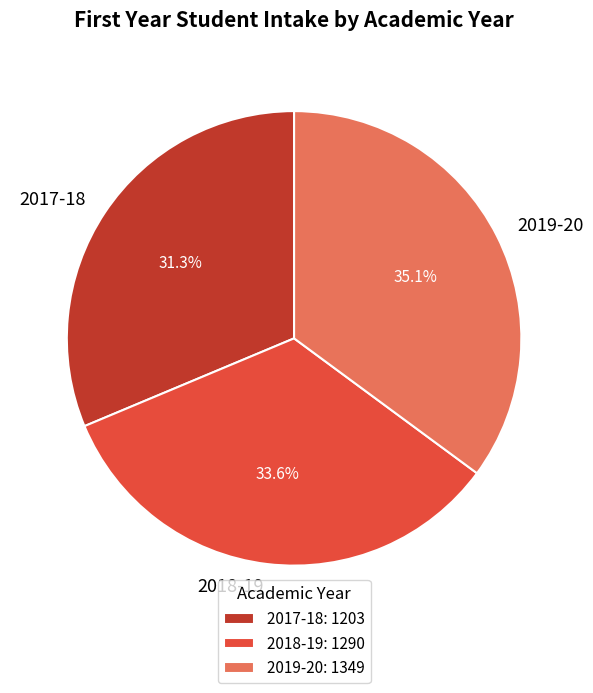

What is the ratio of the value at 2017-18 to the value at 2019-20?

0.9